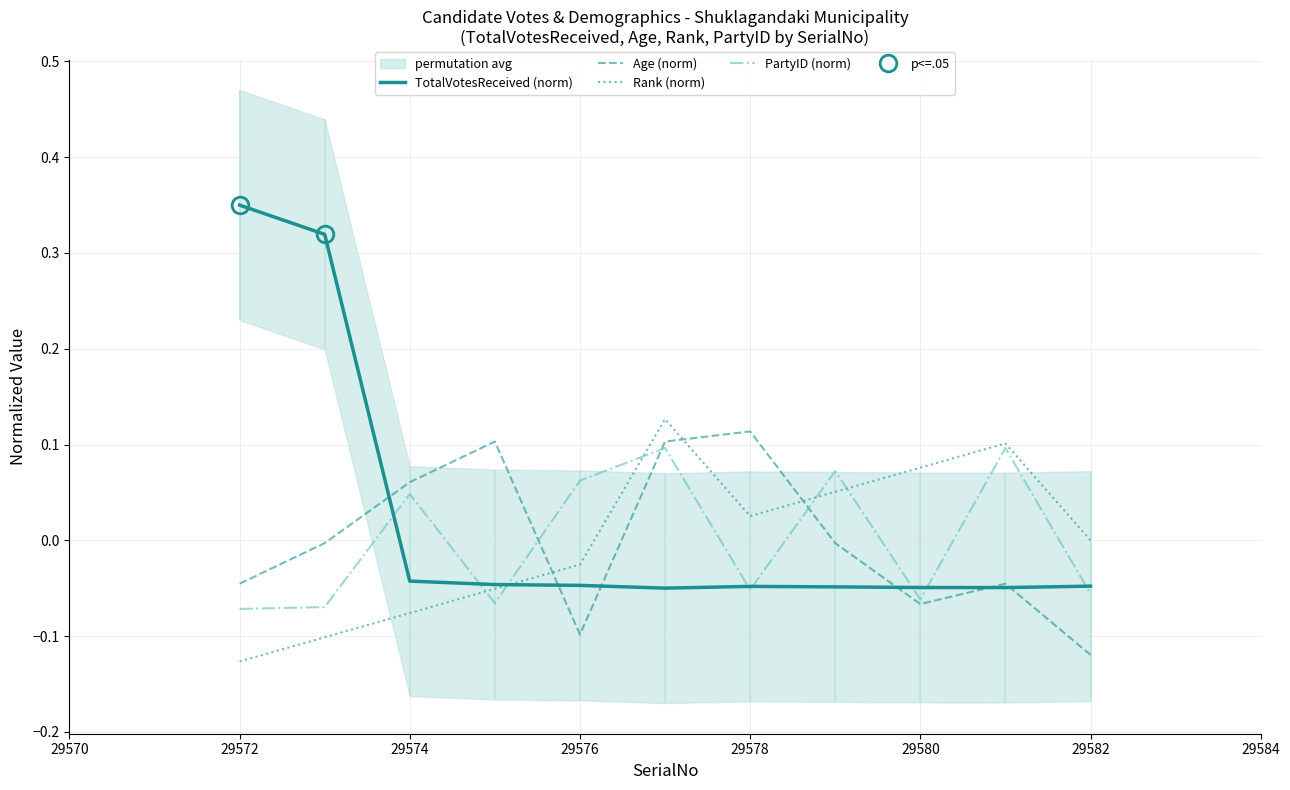

Is the value of PartyID (norm) at 29576 greater than the value of TotalVotesReceived (norm) at 29582?

Yes